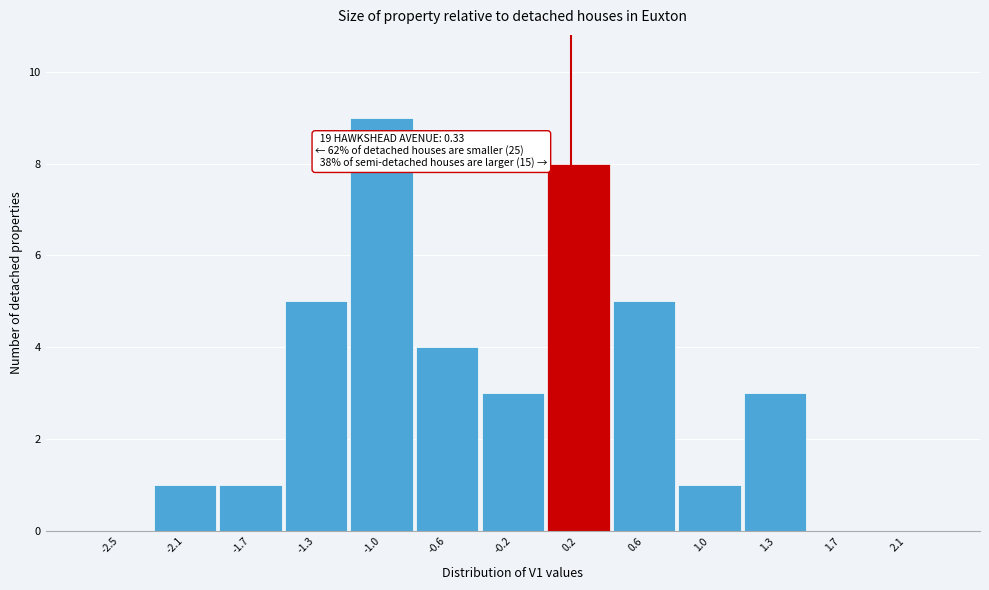

Reading left to right, list all the values displayed in this chart.

-2.5=0	-2.1=1	-1.7=1	-1.3=5	-1.0=9	-0.6=4	-0.2=3	0.2=8	0.6=5	1.0=1	1.3=3	1.7=0	2.1=0